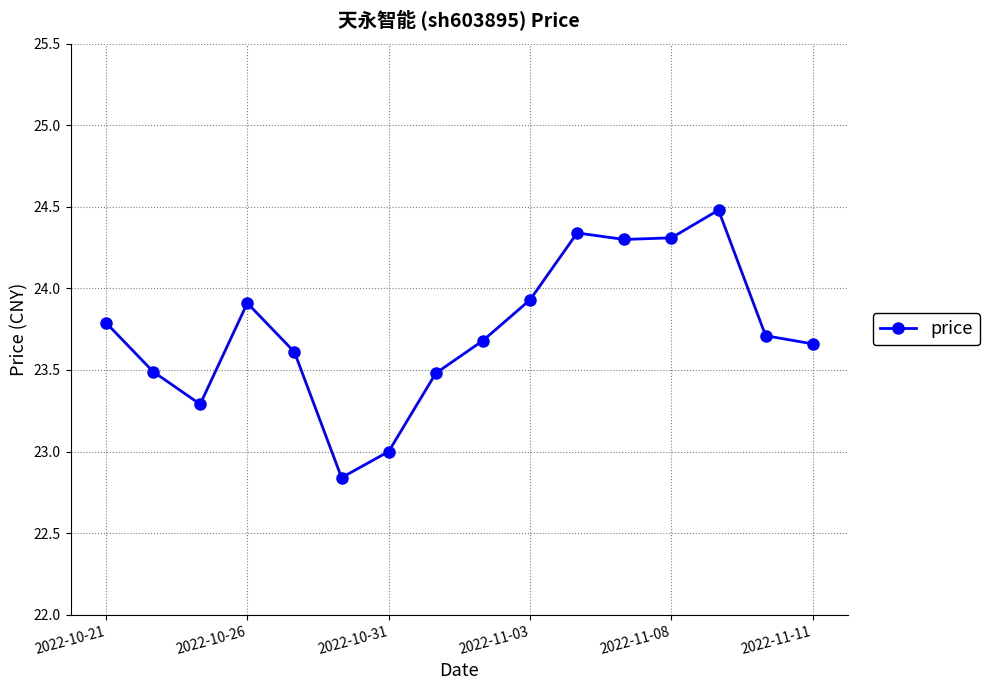

What is the greatest value displayed?

24.5